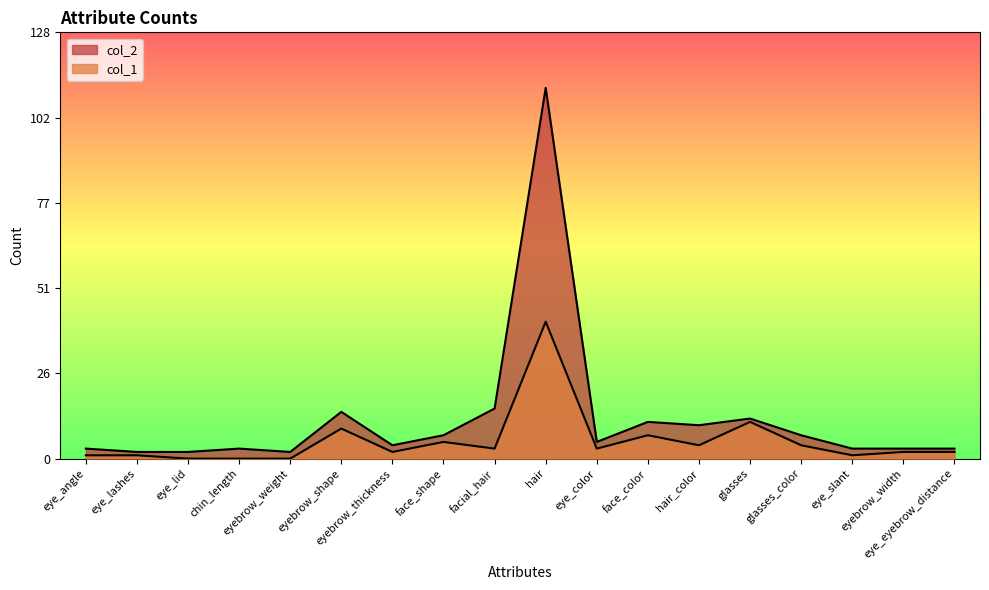

At which category is the sum across all series the highest?

hair